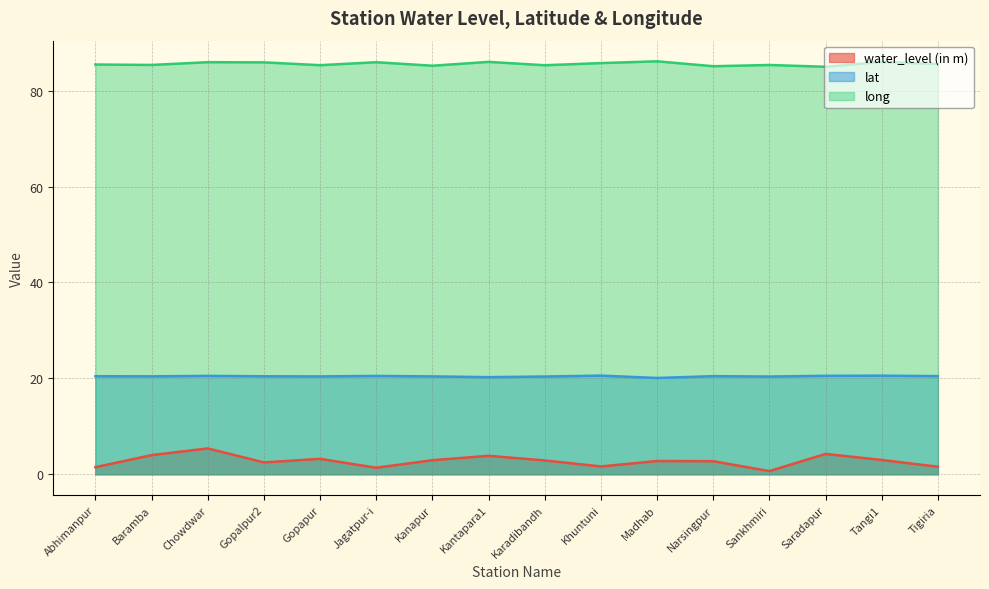

What is the minimum value for long?

85.0